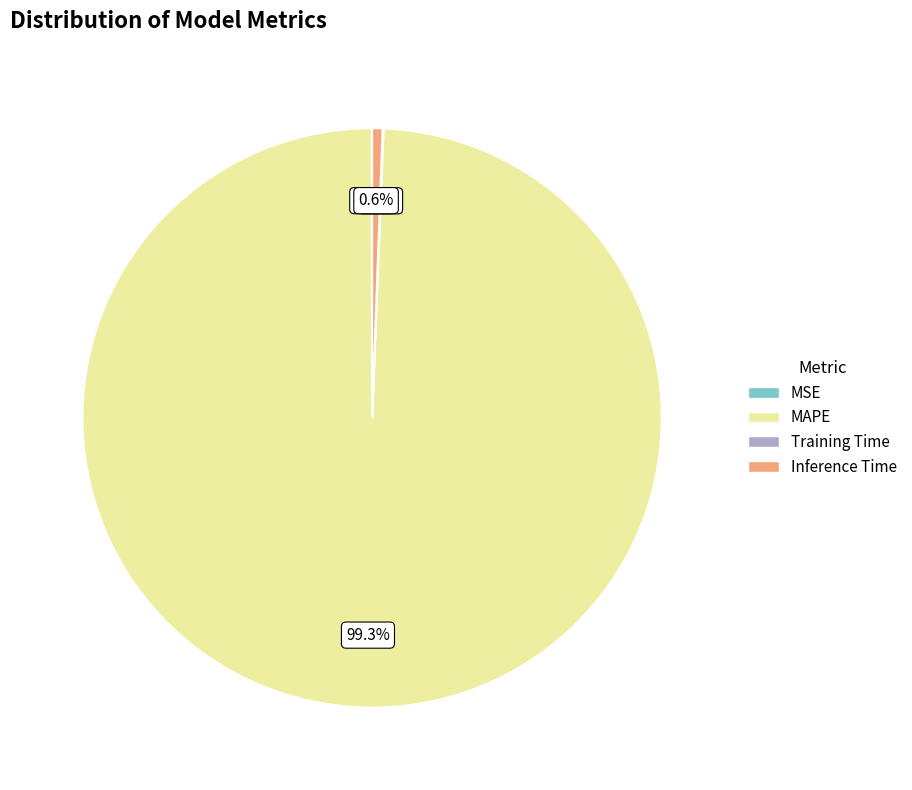

What percentage is NOT represented by MAPE?

0.7%